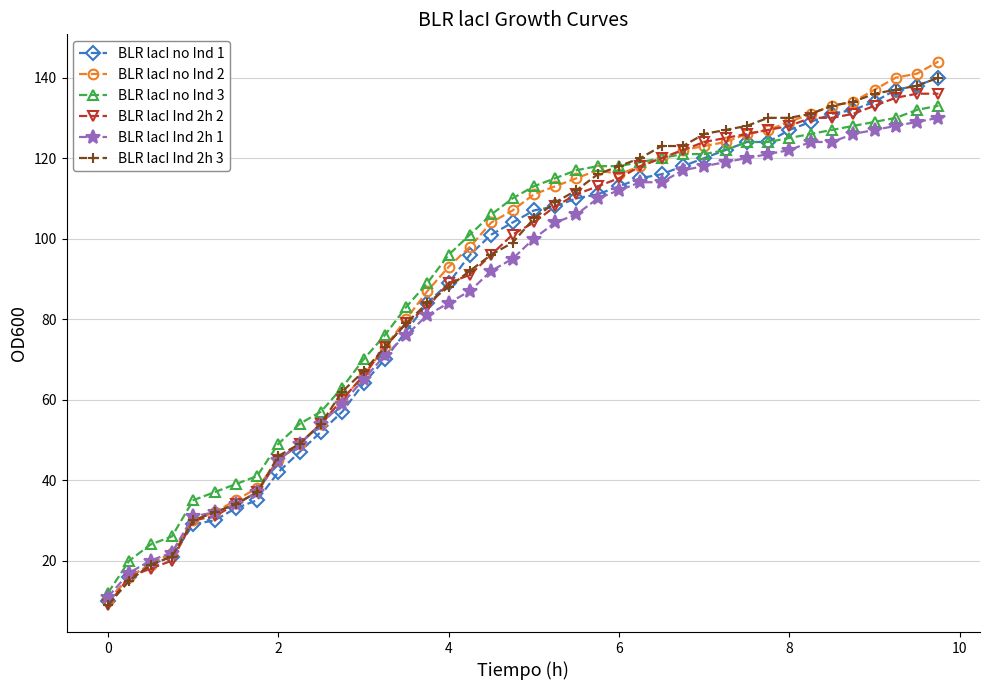

What is the lowest value of the BLR lacI Ind 2h 1 series?

11